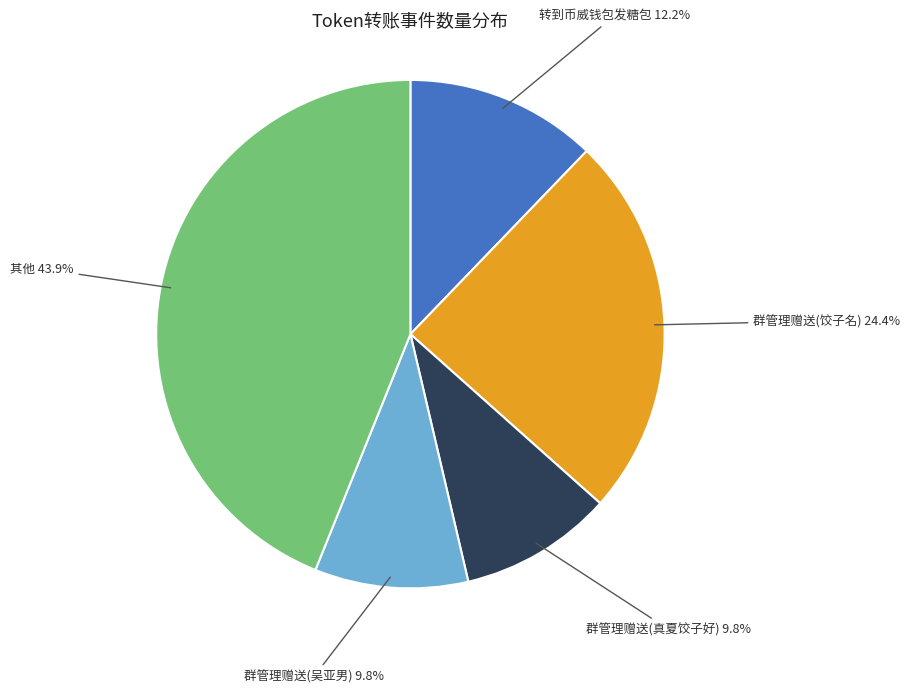

Does any single category account for the majority?

No